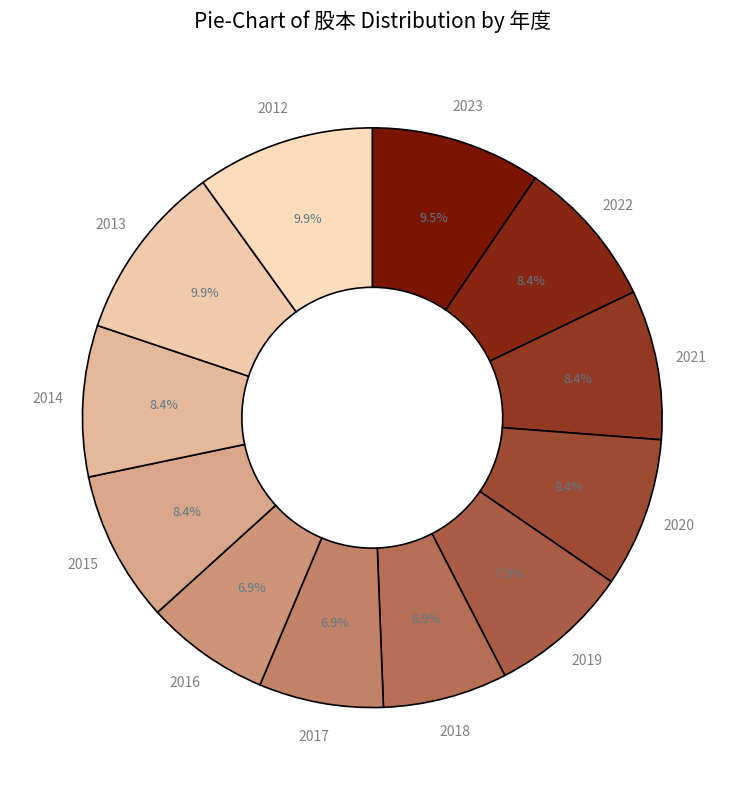

Count the number of slices in the pie.

12